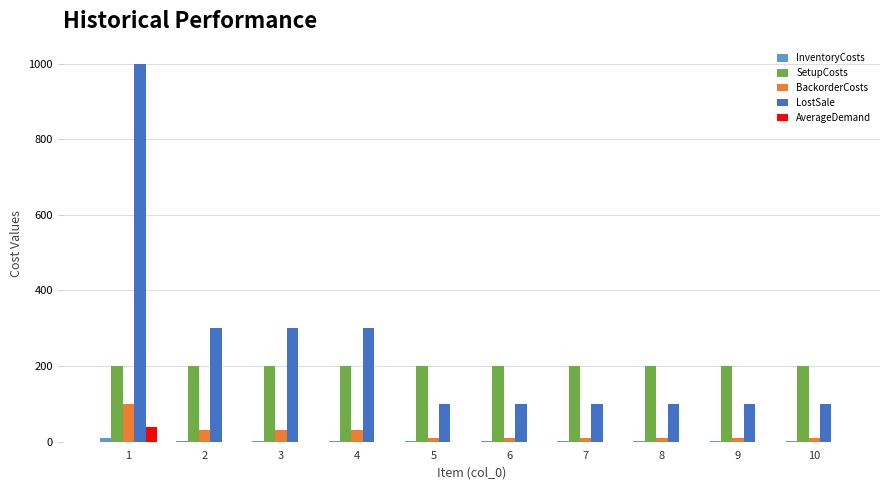

How many data points in LostSale are above 100?

4